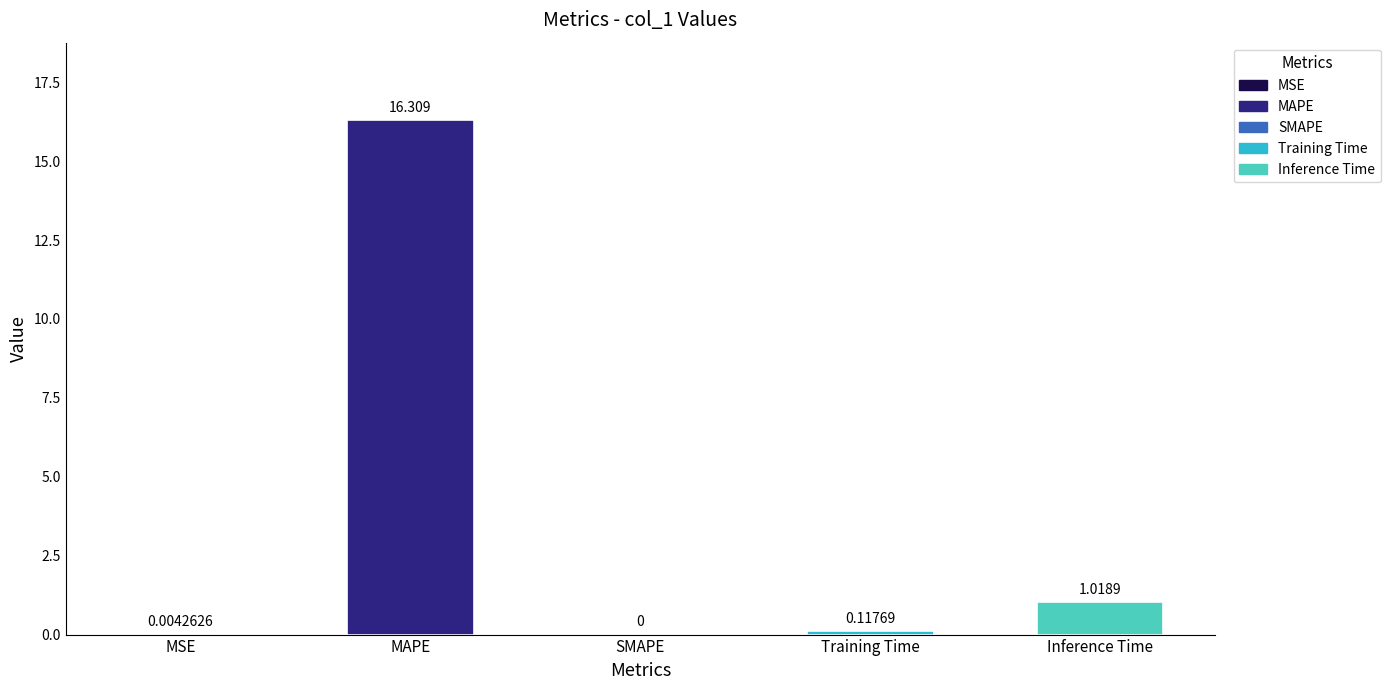

At which label is the value closest to 8?

Inference Time